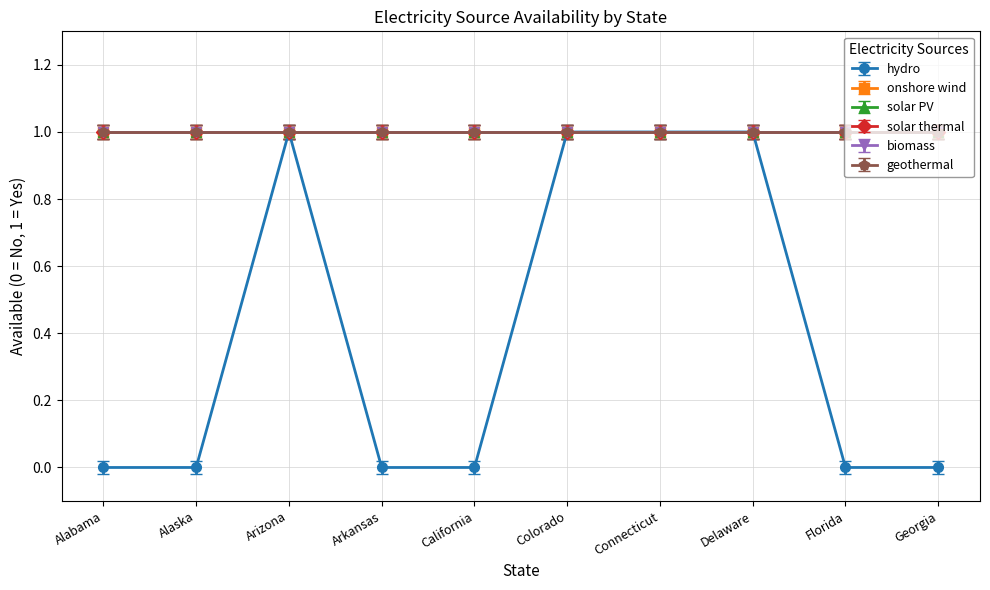

Which series changed the most between Arkansas and Delaware?

hydro